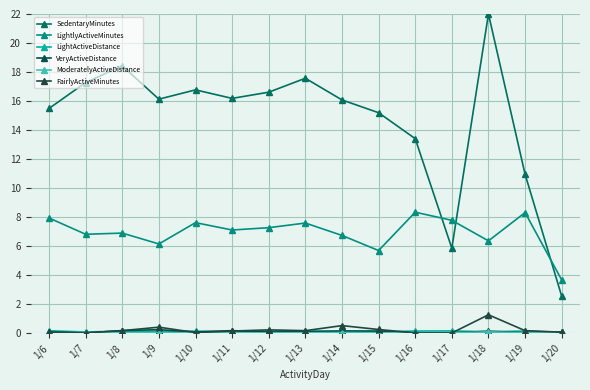

What is the value of the VeryActiveDistance point at the 13th from the left?

0.1